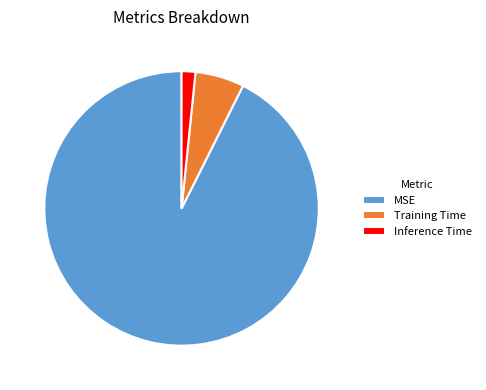

Do Training Time and Inference Time together represent more than half of the pie?

No